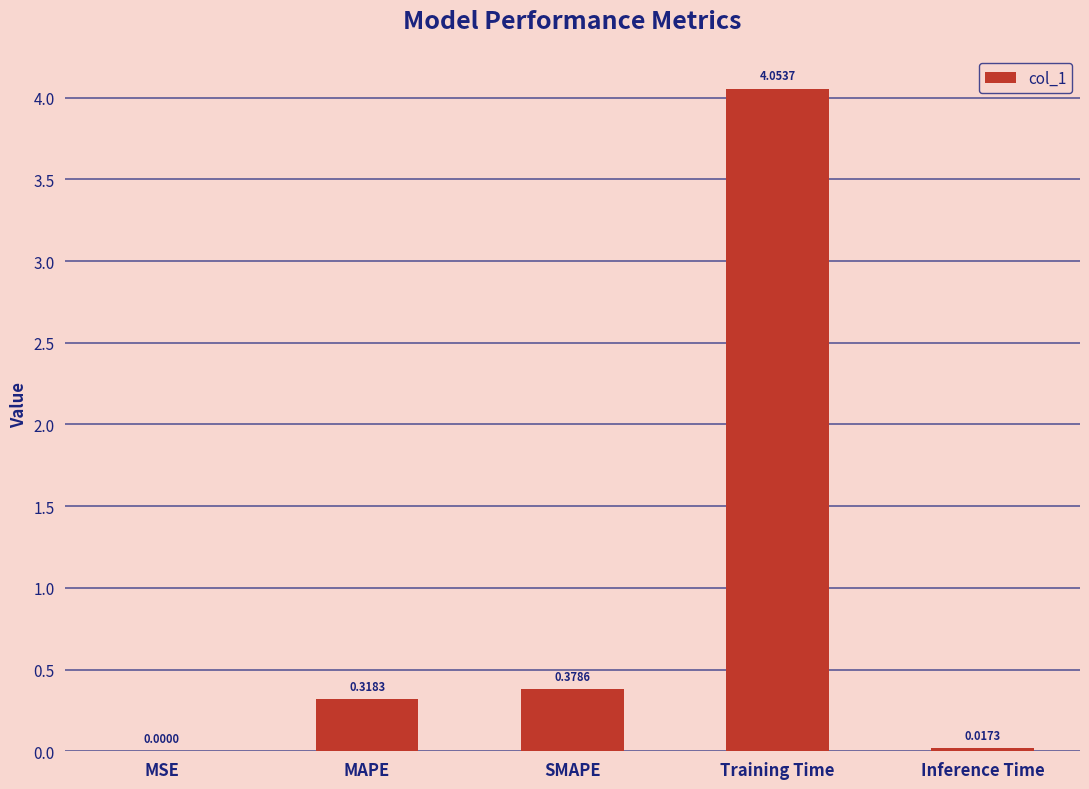

Between MAPE and MSE, which is larger?

MAPE